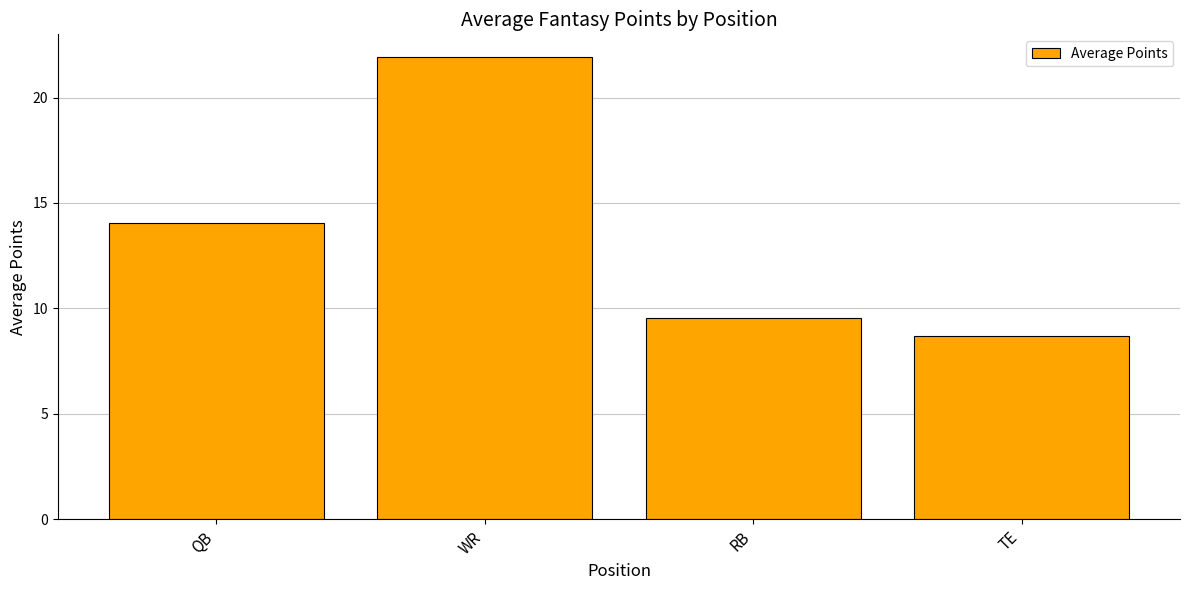

Does the chart contain any negative values?

No